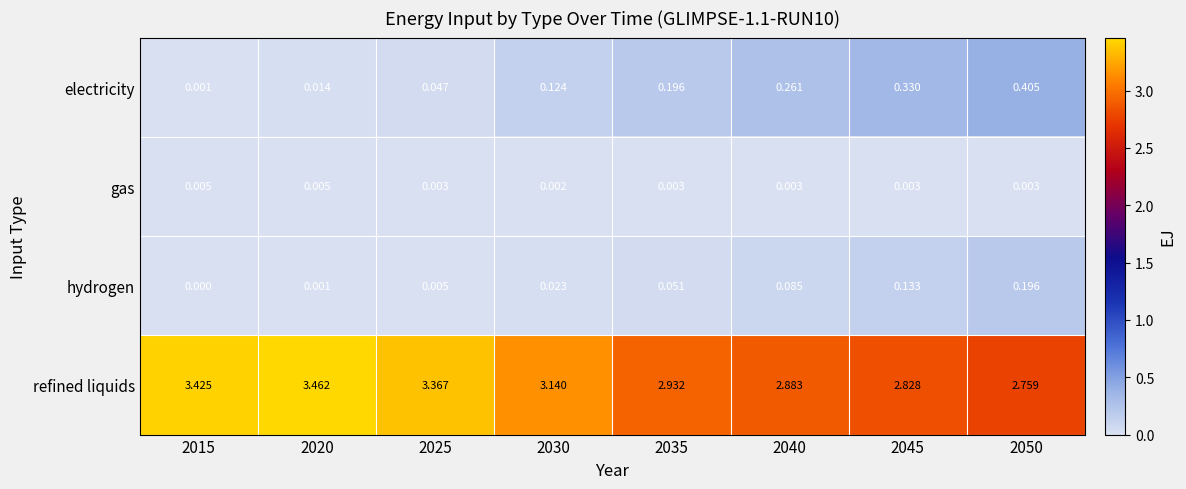

List the series in order of their peak value, highest first.

refined liquids, electricity, hydrogen, gas